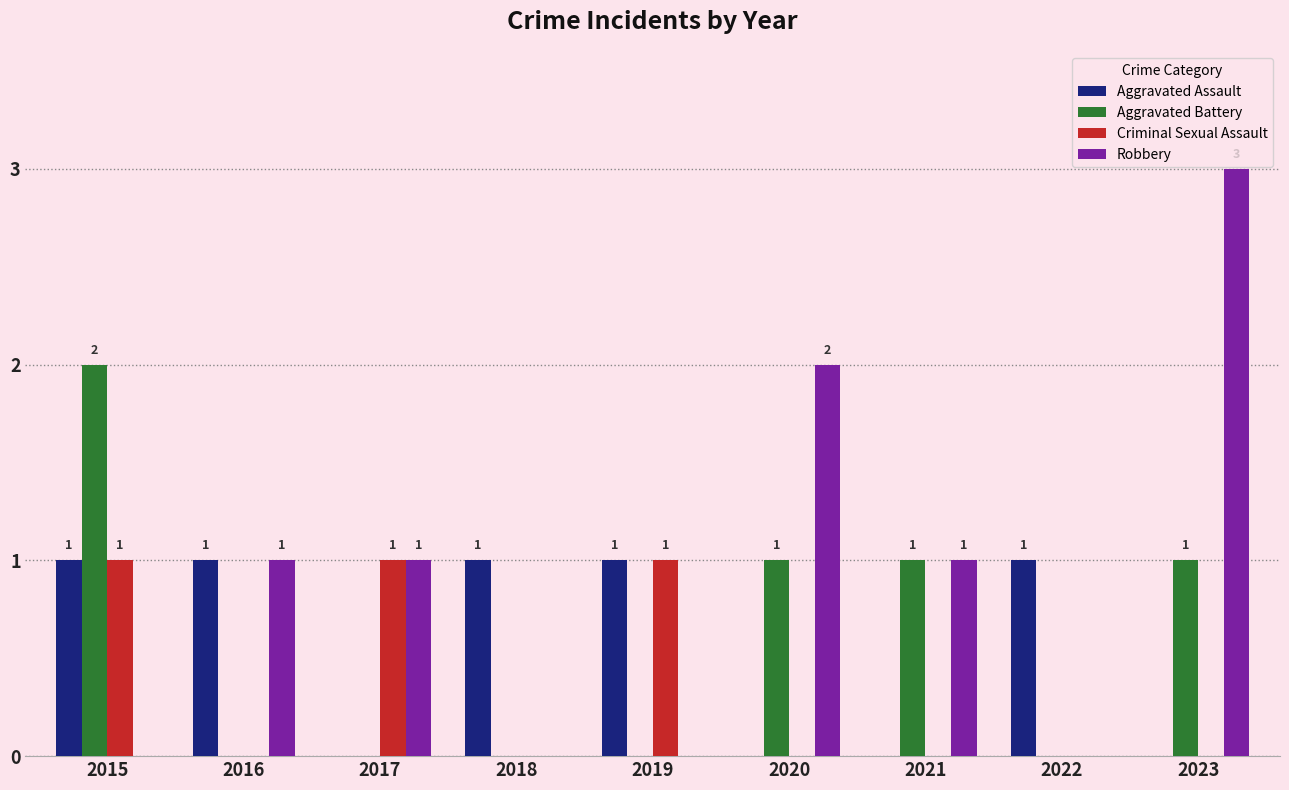

What is the maximum value shown in the chart?

3